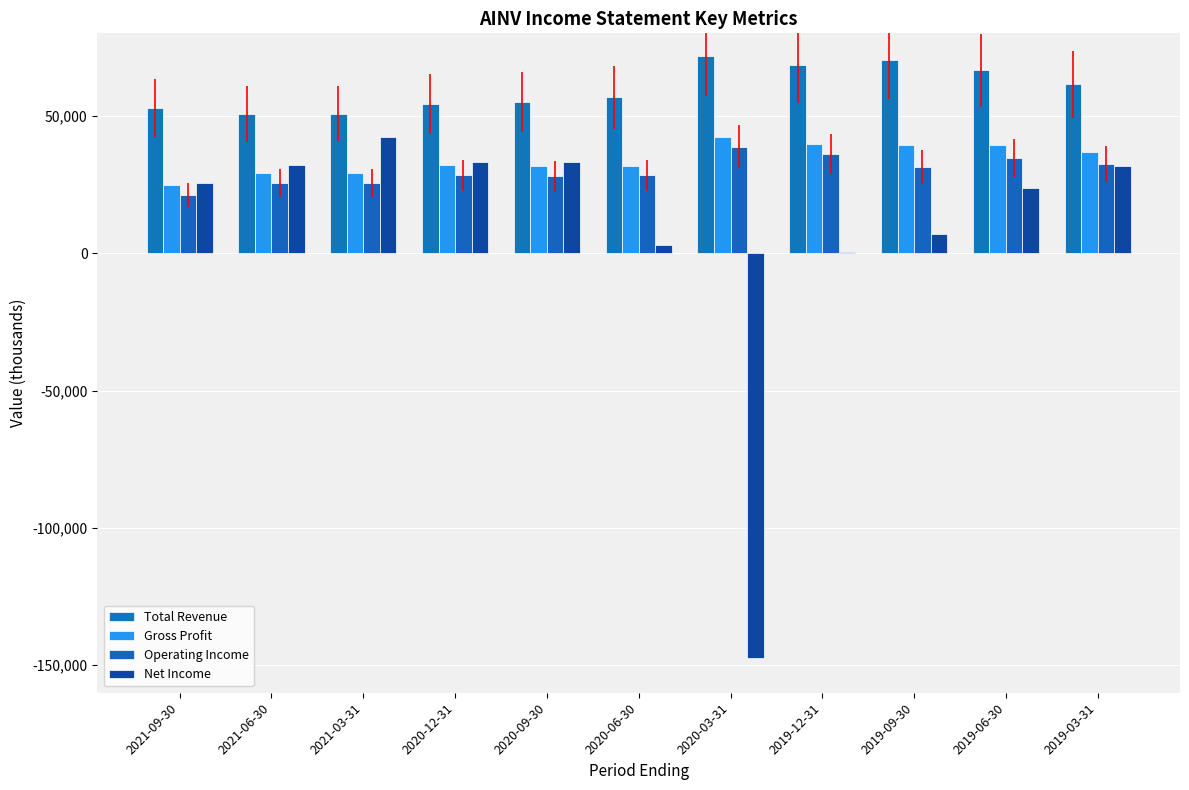

How many groups of bars are there?

11